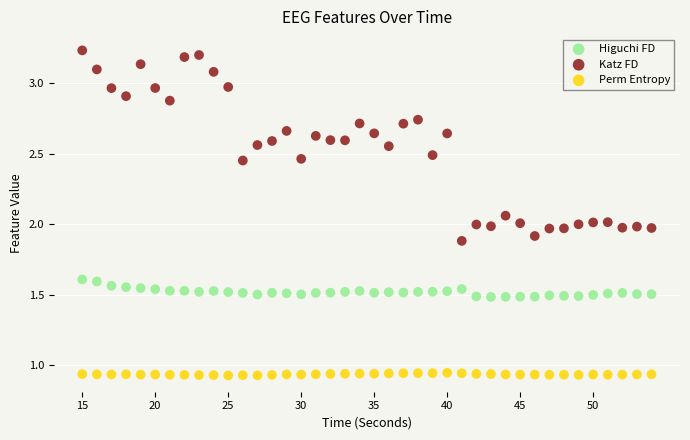

Across all data points, what is the range of X values (max minus min)?

39.0